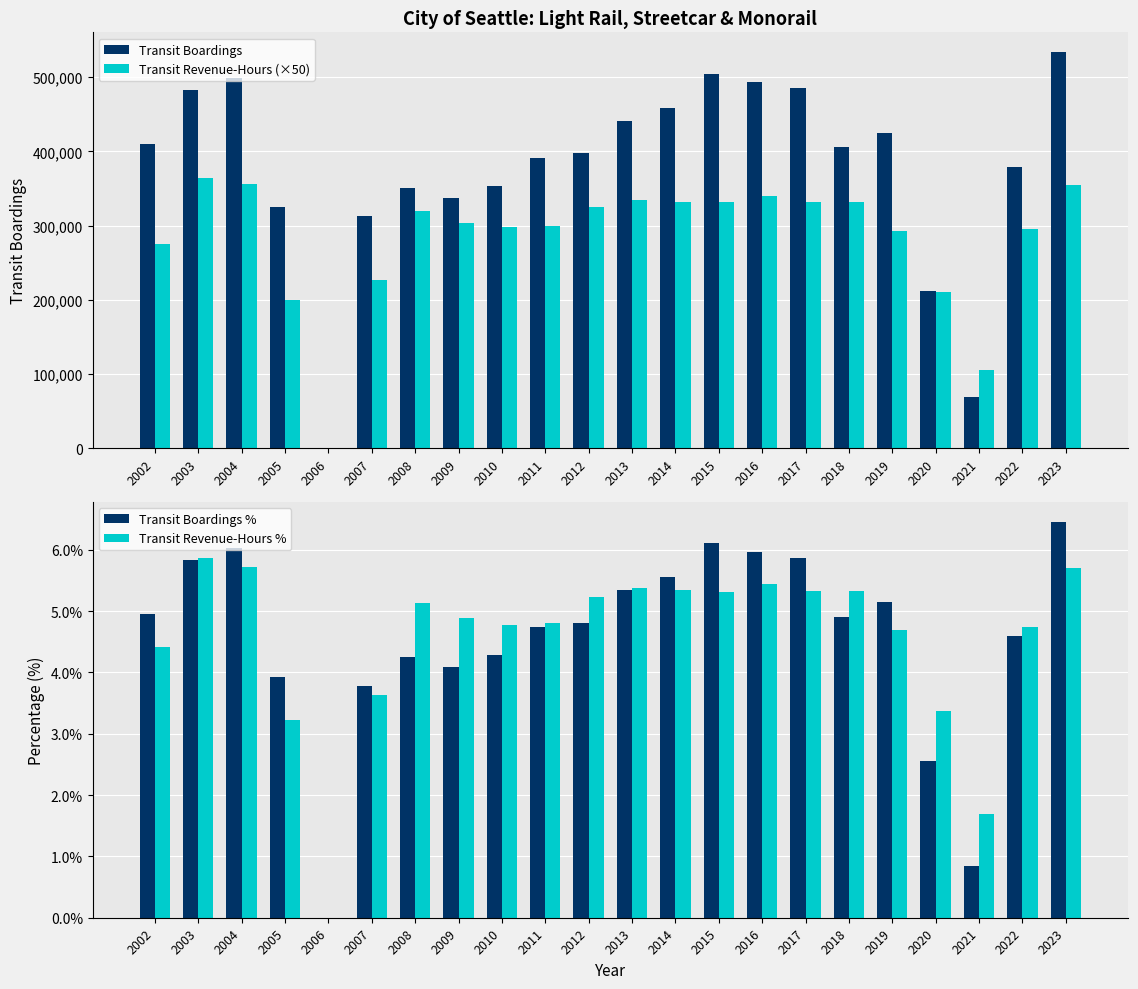

Reading left to right, list all the values displayed in this chart.

Transit Boardings: 409860.0	482473.0	498540.0	324323.0	0.0	312187.0	350695.0	337585.0	353547.0	391325.0	397446.0	441496.0	458874.0	504280.0	493271.0	485391.0	405541.0	425353.0	211203.0	69213.0	379244.0	533649.0
Transit Revenue-Hours (×50): 275000.0	364700.0	356500.0	200200.0	0.0	226150.0	319850.0	304000.0	297450.0	298900.0	325500.0	334700.0	332200.0	331100.0	339200.0	331600.0	331650.0	292550.0	210000.0	105000.0	295000.0	355000.0
Transit Boardings %: 5.0	5.8	6.0	3.9	0.0	3.8	4.2	4.1	4.3	4.7	4.8	5.3	5.6	6.1	6.0	5.9	4.9	5.1	2.6	0.8	4.6	6.5
Transit Revenue-Hours %: 4.4	5.9	5.7	3.2	0.0	3.6	5.1	4.9	4.8	4.8	5.2	5.4	5.3	5.3	5.4	5.3	5.3	4.7	3.4	1.7	4.7	5.7